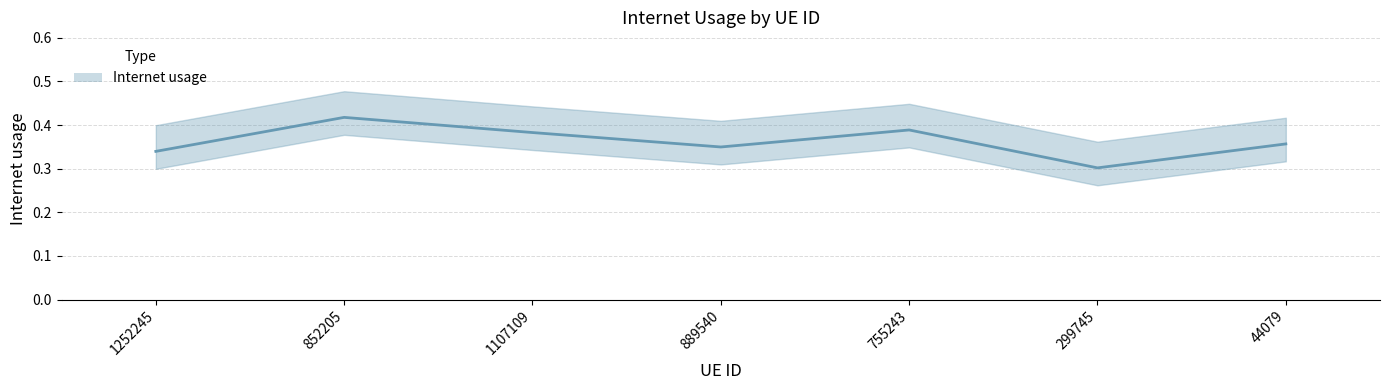

What is the average value?

0.4